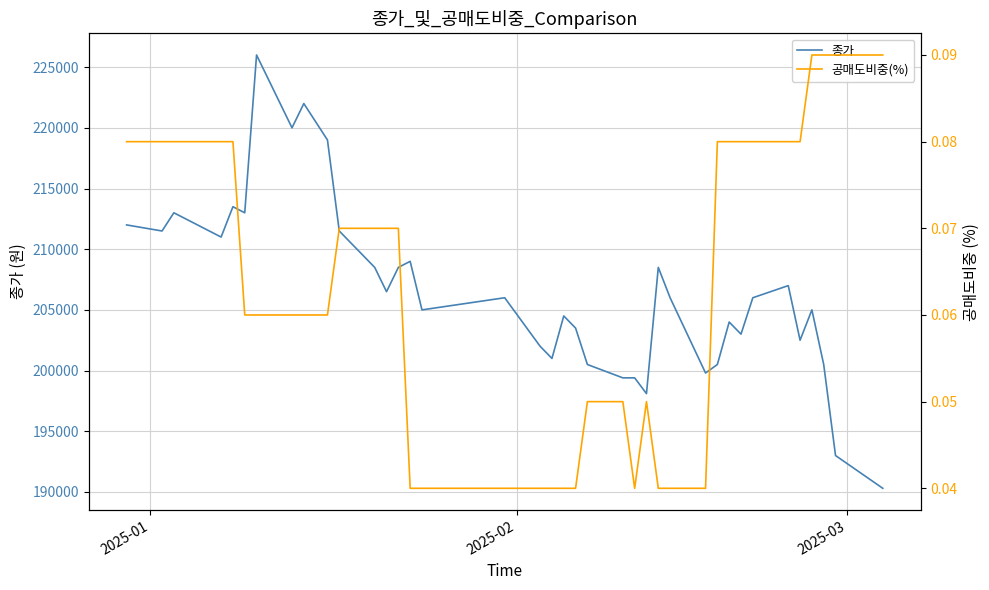

How many lines are shown in the chart?

2